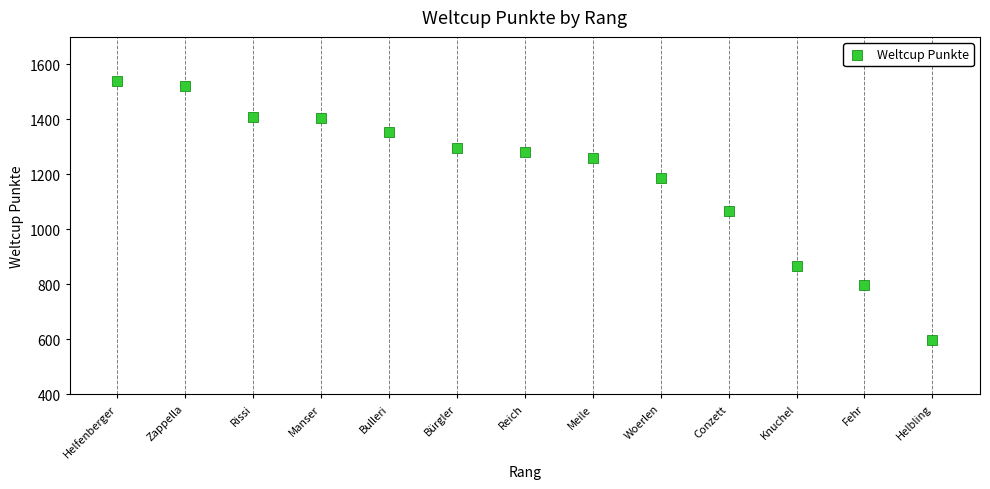

What is the range of X values (max minus min)?

12